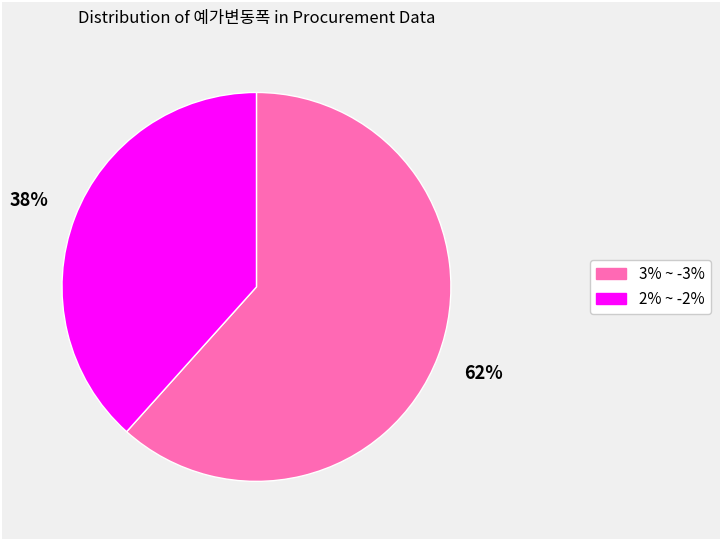

Is it true that 3% ~ -3% is 49% of the pie?

False